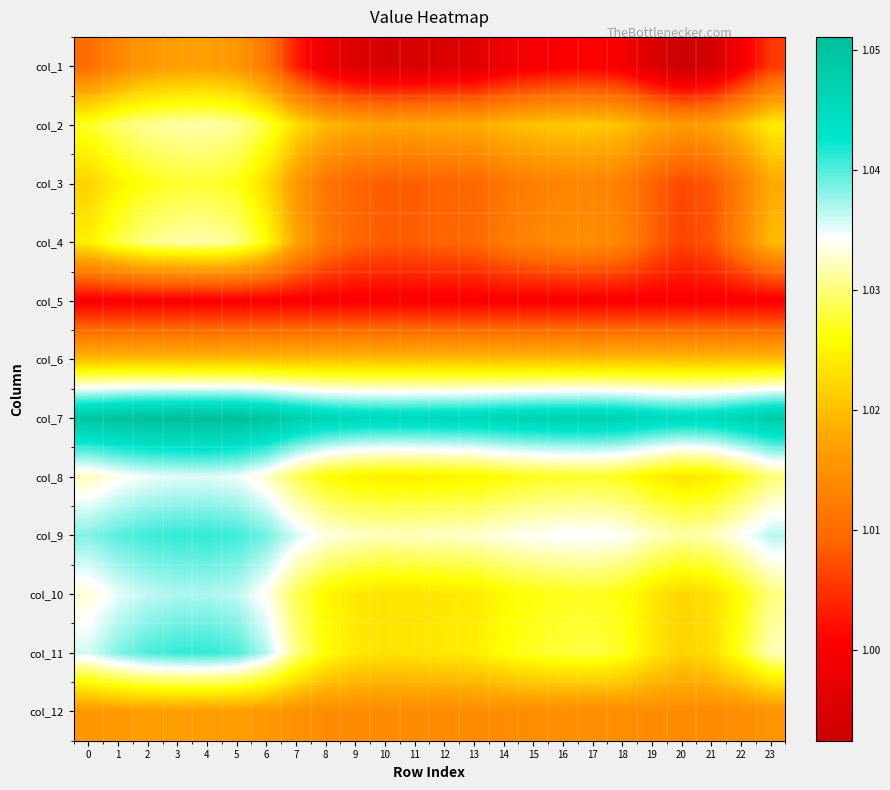

Which series has the widest spread of values?

col_4